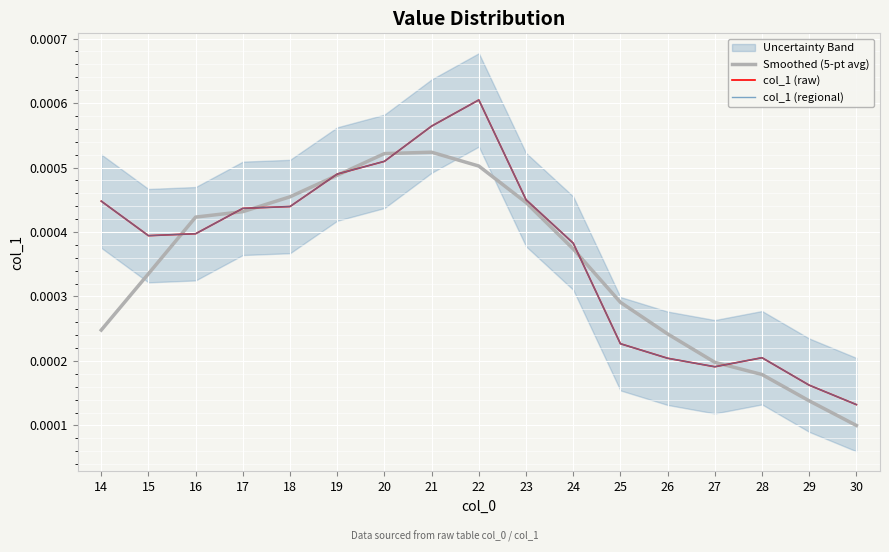

Where is the first local maximum for Smoothed (5-pt avg)?

21